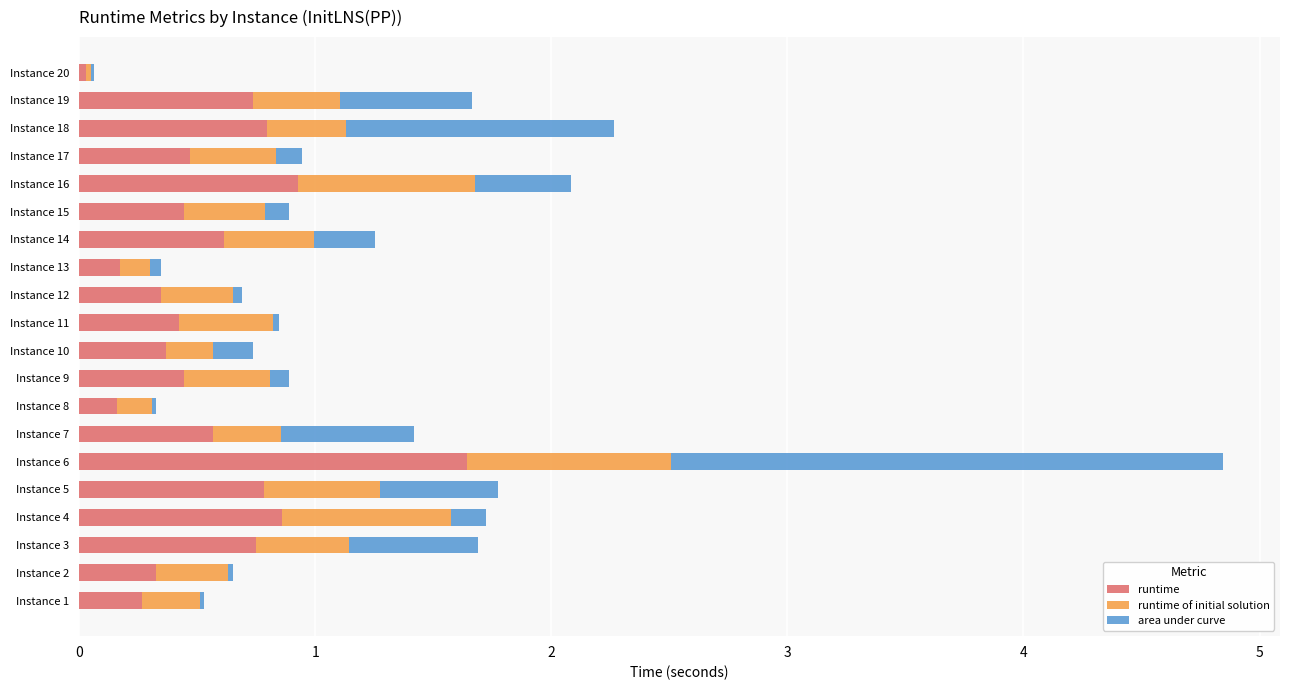

What is the maximum value for runtime?

1.6